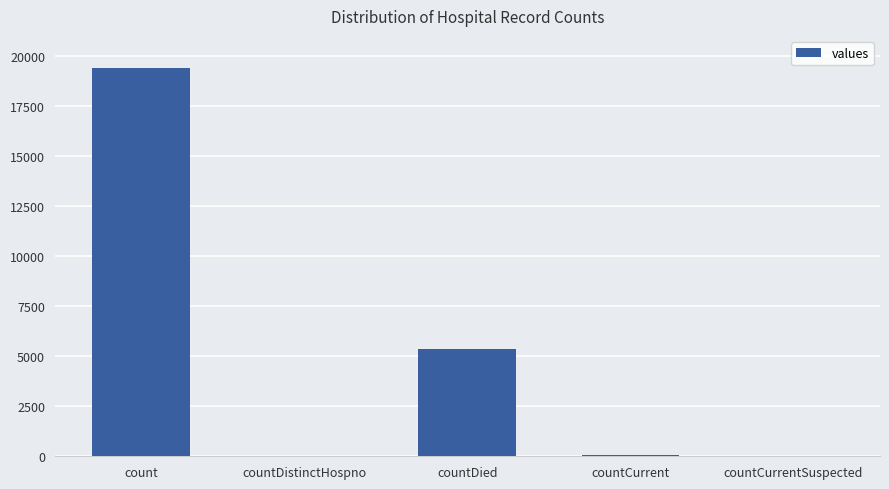

What is the difference between the values at countCurrent and countDied?

5297